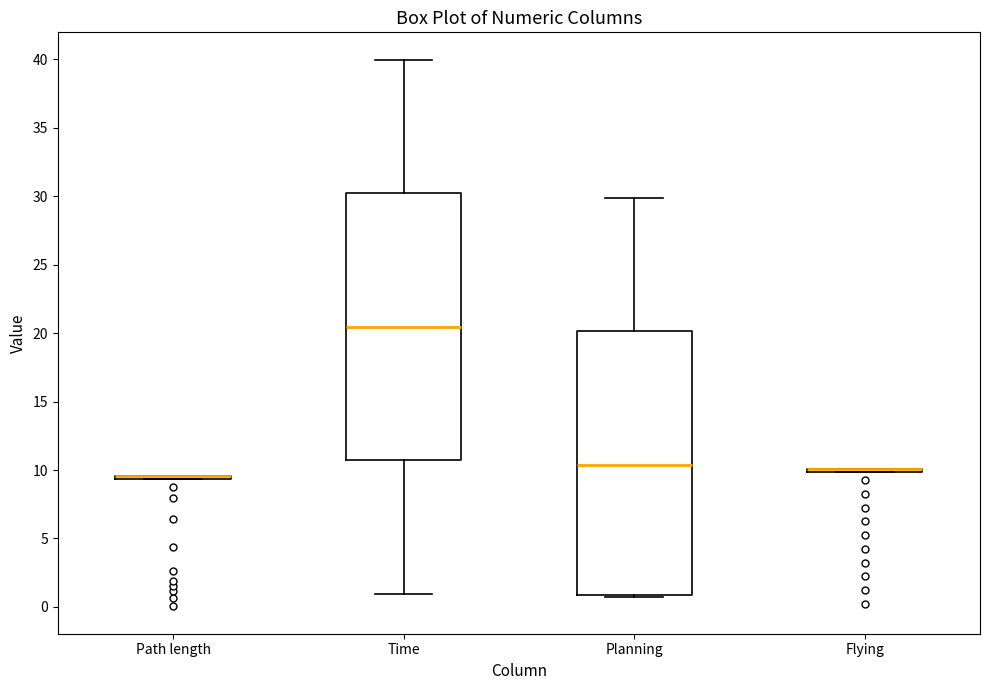

Reading left to right, read every box against the y-axis: the position of its median line, the range the box covers, and the ends of its whiskers. The values are not printed on the chart, so give them approximately, as read against the axis.

Path length: box collapsed to a line at 9.5, whiskers 9.5 to 9.5
Time: median 20.5, box 10.5 to 30.0, whiskers 1.0 to 40.0
Planning: median 10.5, box 1.0 to 20.0, whiskers 0.5 to 30.0
Flying: box collapsed to a line at 10.0, whiskers 10.0 to 10.0